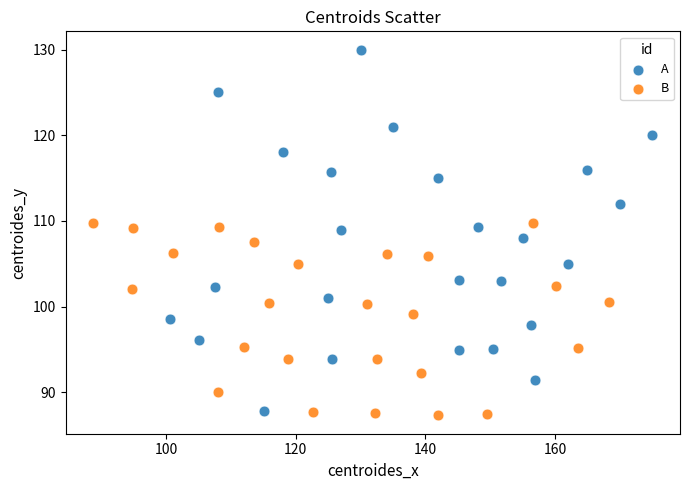

Which series has the widest spread of Y values?

A